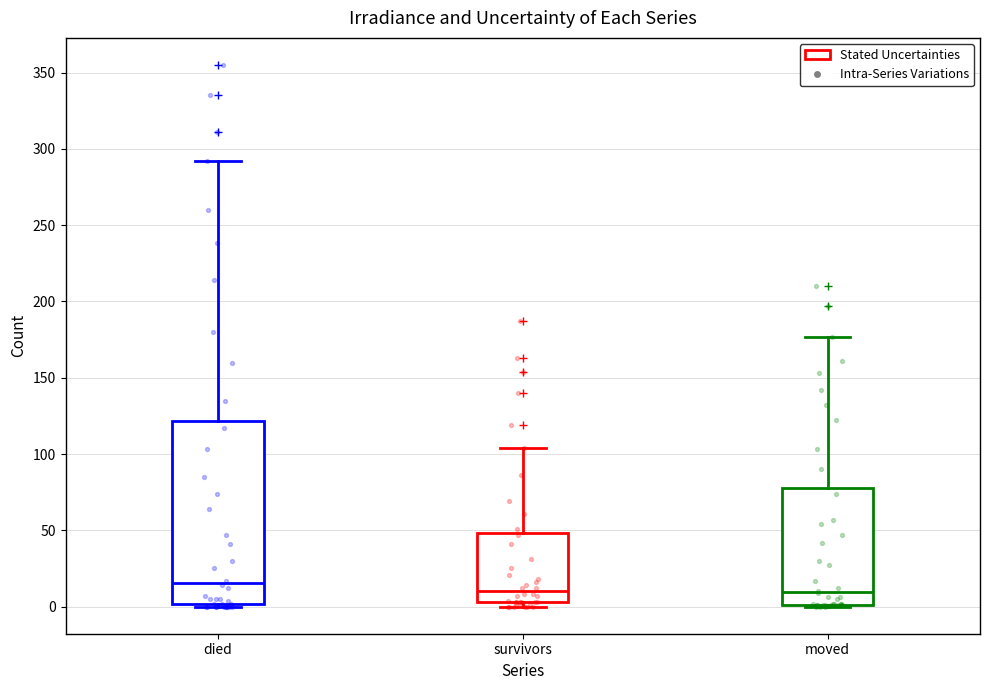

Reading left to right, transcribe this box plot: for each box, give where its median line is, the range the box spans, and where its two whiskers end, as read against the y-axis. The values are not printed on the chart, so give them approximately, as read against the axis.

died: median 15, box 0 to 120, whiskers 0 to 290
survivors: median 10, box 5 to 50, whiskers 0 to 105
moved: median 10, box 0 to 80, whiskers 0 to 175